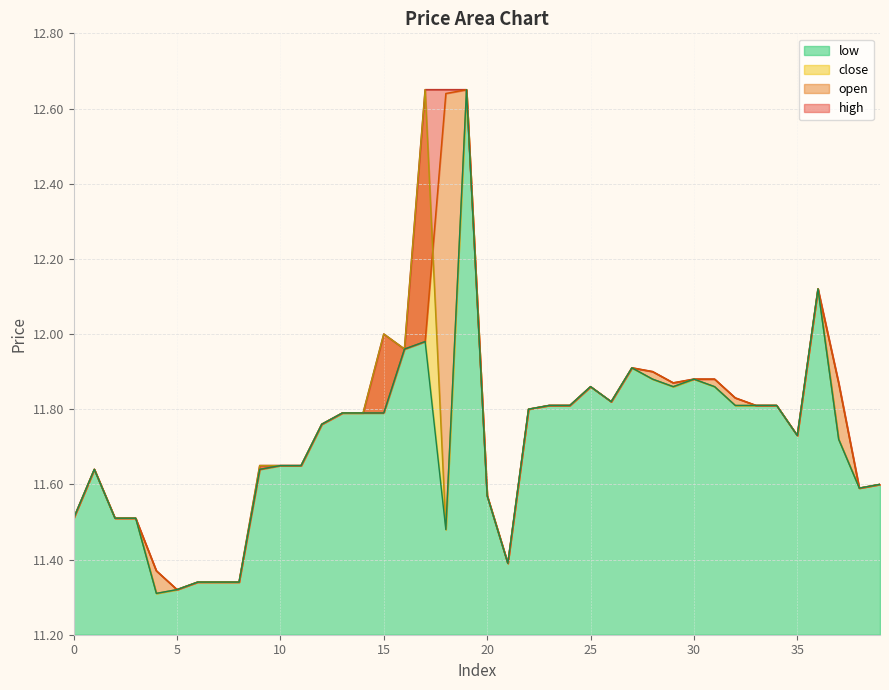

What is the average value of the close series?

11.7